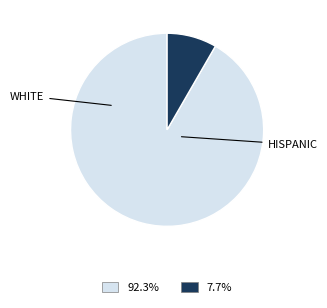

Is there any slice that represents more than half of the pie?

Yes